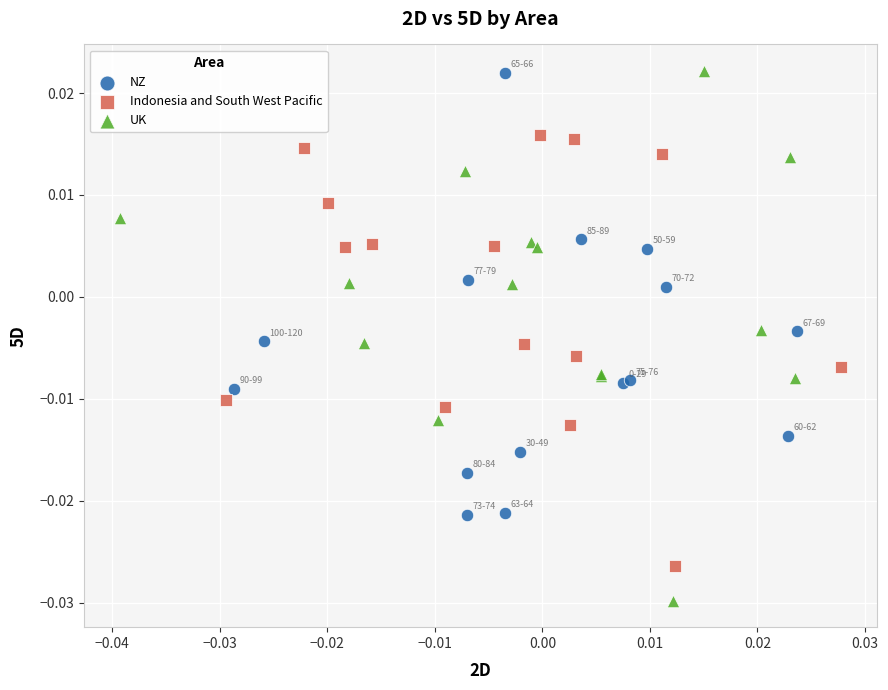

Which series reaches the minimum Y coordinate?

UK